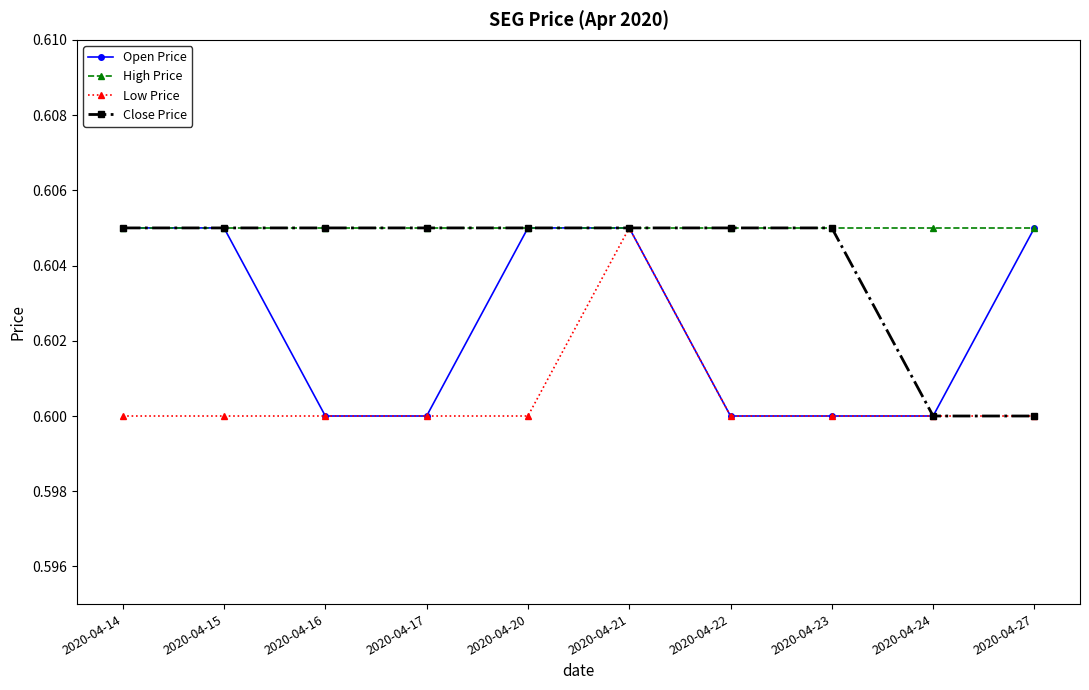

Count the Open Price values in the range 0 to 1.

10